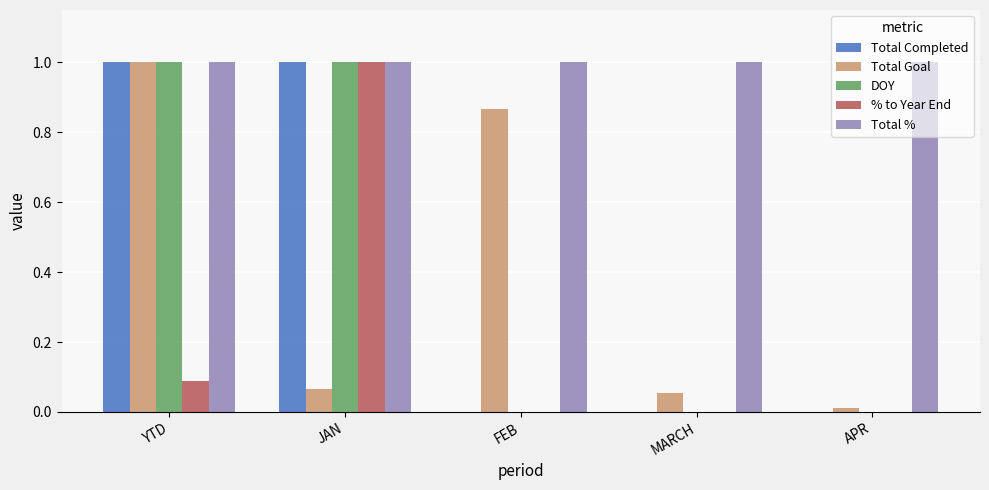

What value does the % to Year End series have at JAN?

1.0